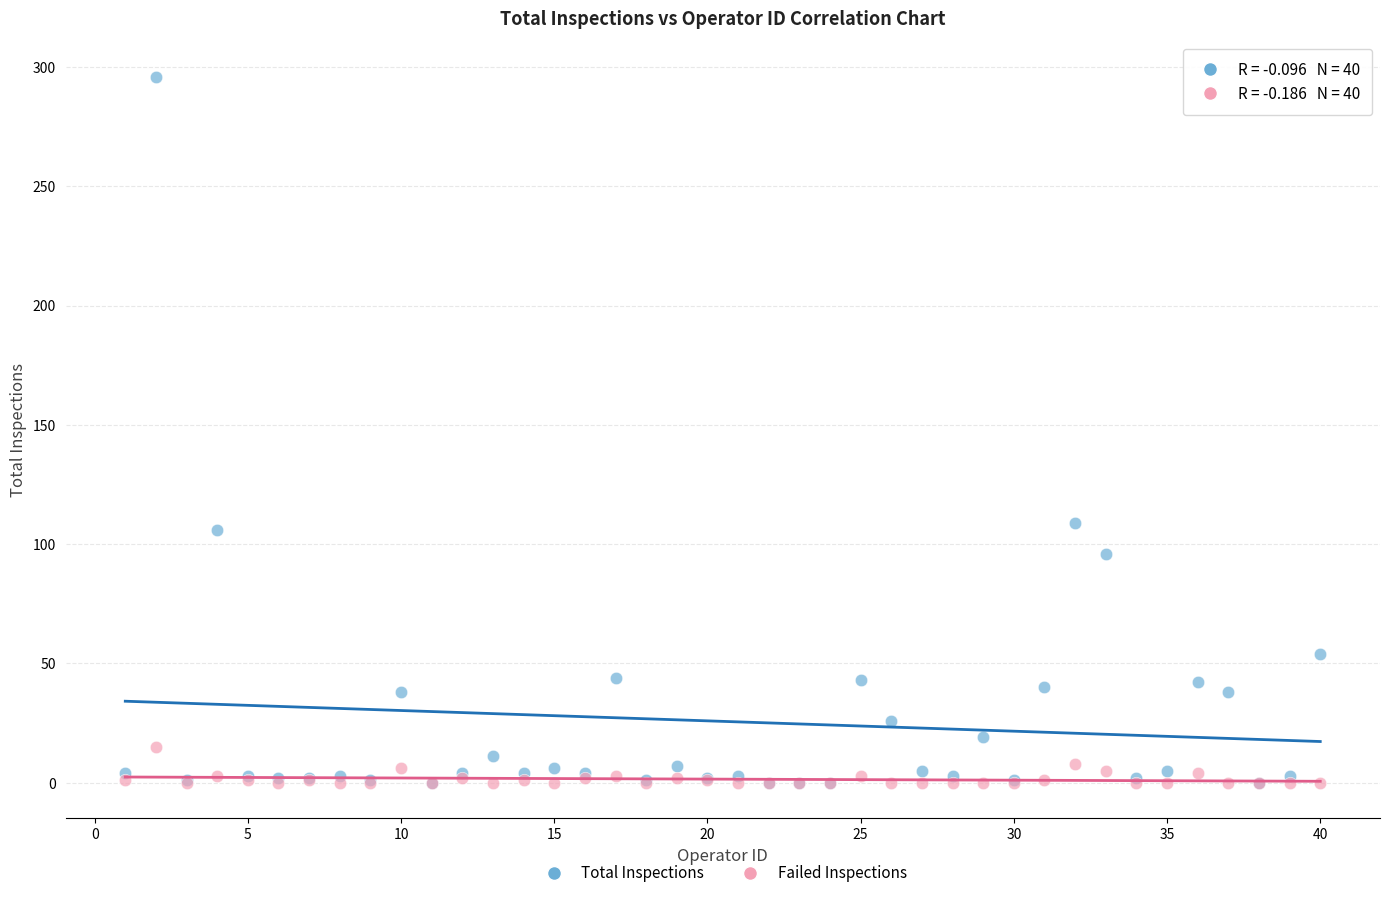

Which series reaches the maximum Y coordinate?

Total Inspections